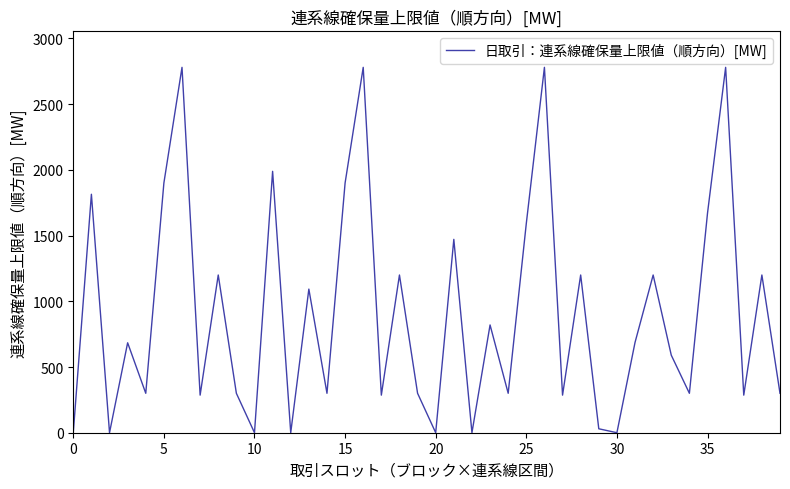

What is the maximum value shown in the chart?

2780.0